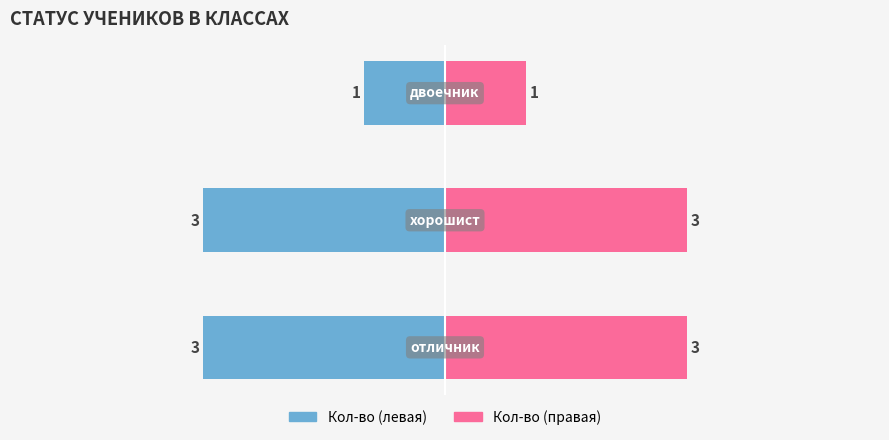

Reading left to right, extract all data points from this chart.

Левая половина (кол-во): 0=-3	1=-3	2=-1
Правая половина (кол-во): 0=3	1=3	2=1